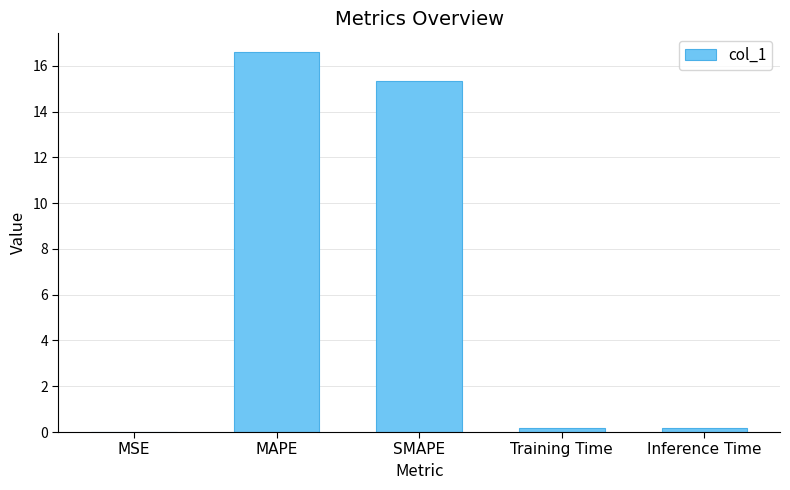

Approximately how many times larger is the value at MAPE compared to SMAPE?

1.1